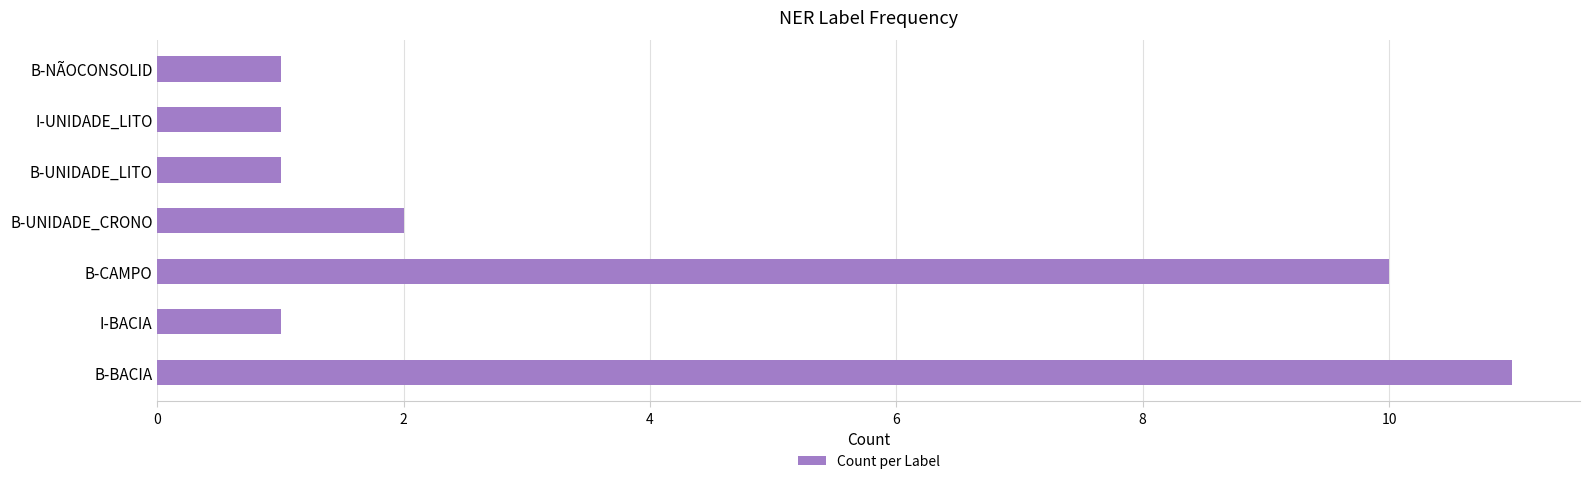

How many series are shown in this chart?

1